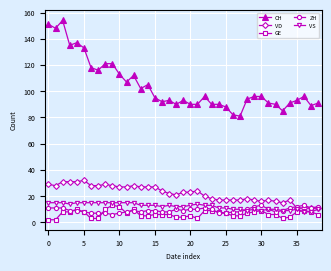

Which series has the largest total across all categories?

CH